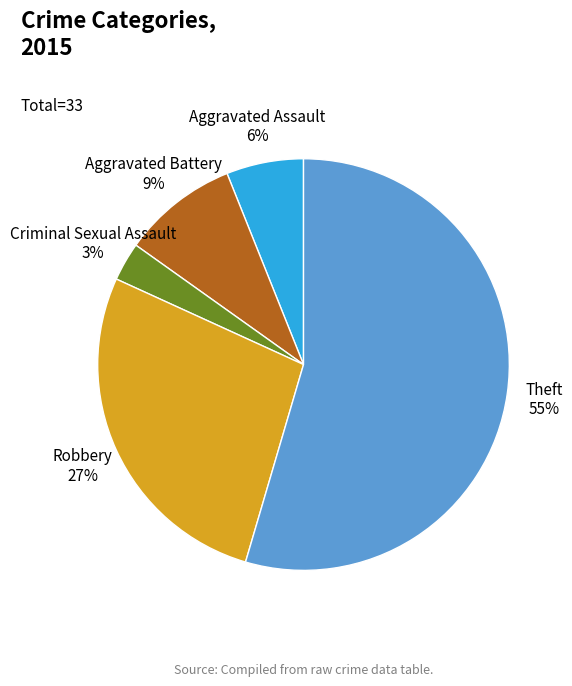

Is there any slice that represents more than half of the pie?

Yes